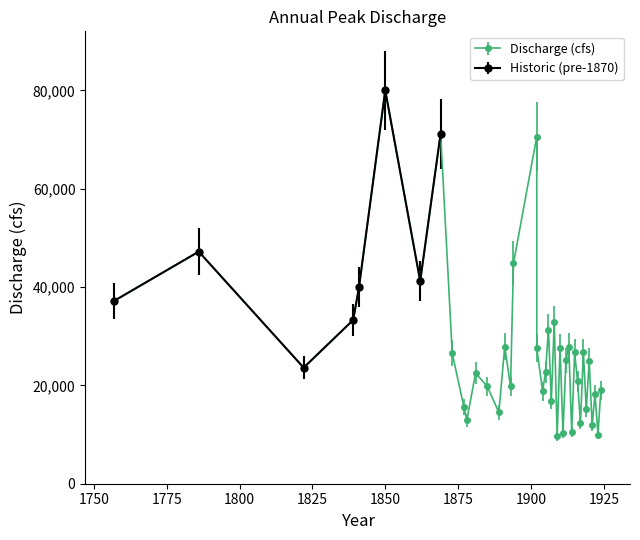

What is the lowest value of the Historic (pre-1870) series?

23600